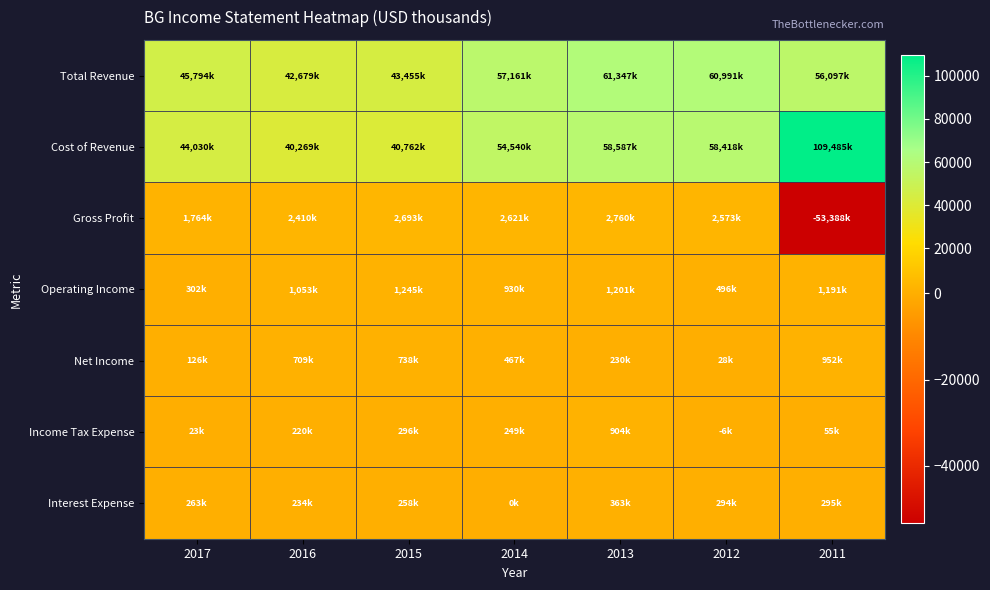

Reading left to right, extract all data points from this chart.

Total Revenue: 2017=45794	2016=42679	2015=43455	2014=57161	2013=61347	2012=60991	2011=56097
Cost of Revenue: 2017=44030	2016=40269	2015=40762	2014=54540	2013=58587	2012=58418	2011=109485
Gross Profit: 2017=1764	2016=2410	2015=2693	2014=2621	2013=2760	2012=2573	2011=-53388
Operating Income: 2017=302	2016=1053	2015=1245	2014=930	2013=1201	2012=496	2011=1191
Net Income: 2017=126	2016=709	2015=738	2014=467	2013=230	2012=28	2011=952
Income Tax Expense: 2017=23	2016=220	2015=296	2014=249	2013=904	2012=-6	2011=55
Interest Expense: 2017=263	2016=234	2015=258	2014=0	2013=363	2012=294	2011=295